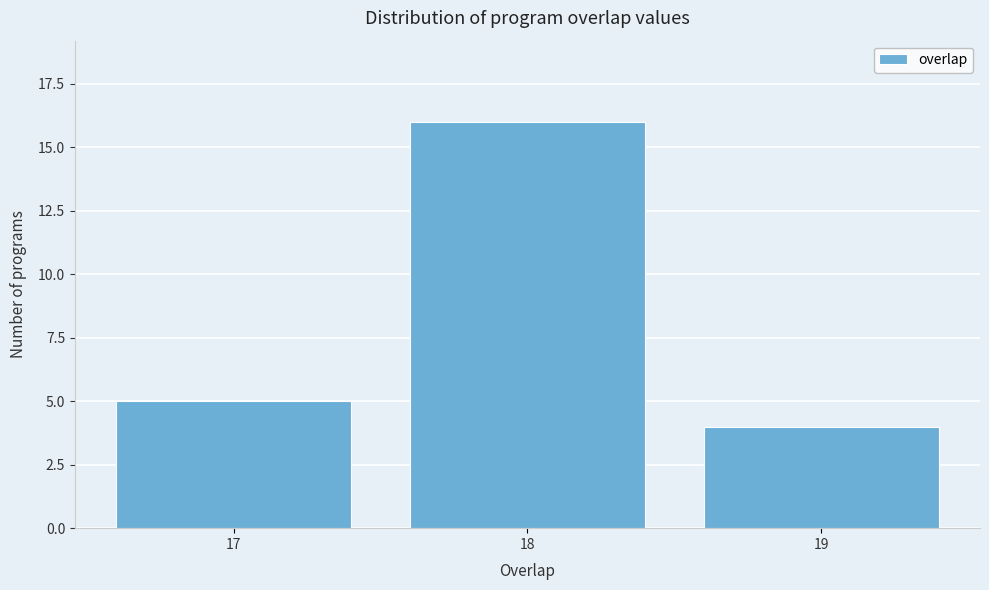

Reading left to right, extract all data points from this chart.

17=5	18=16	19=4